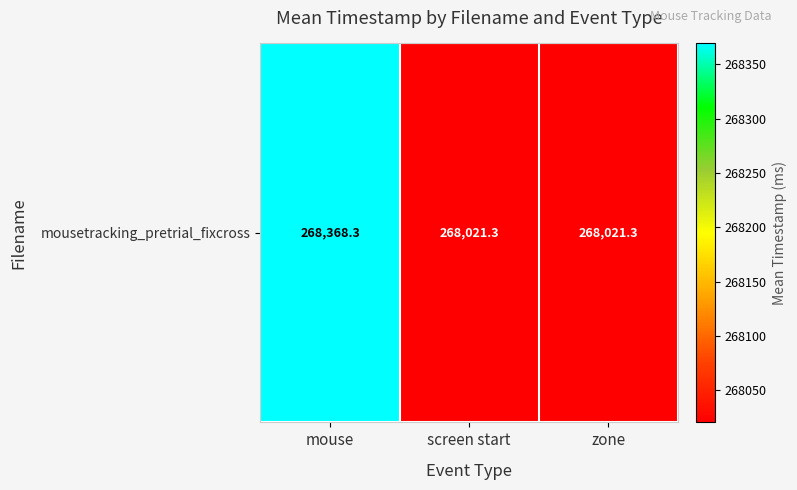

The chart shows a value of 268021.3 at zone. True or false?

True